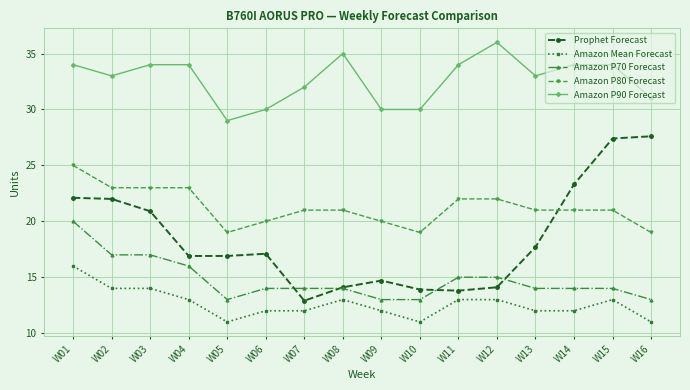

At which label does Amazon P70 Forecast reach its peak?

W01